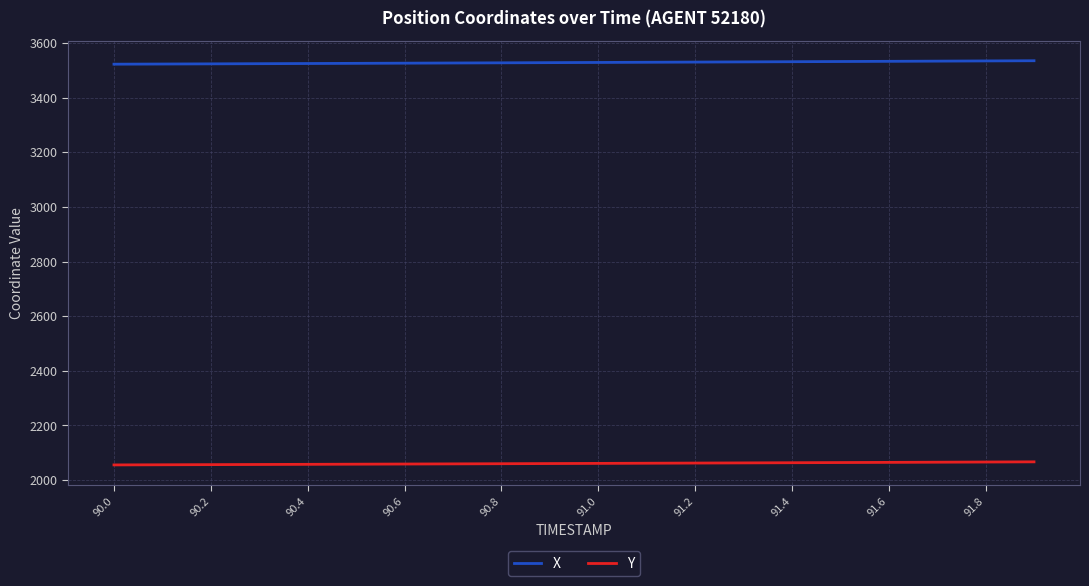

What is the difference between the maximum and second lowest values in the Y series?

10.7